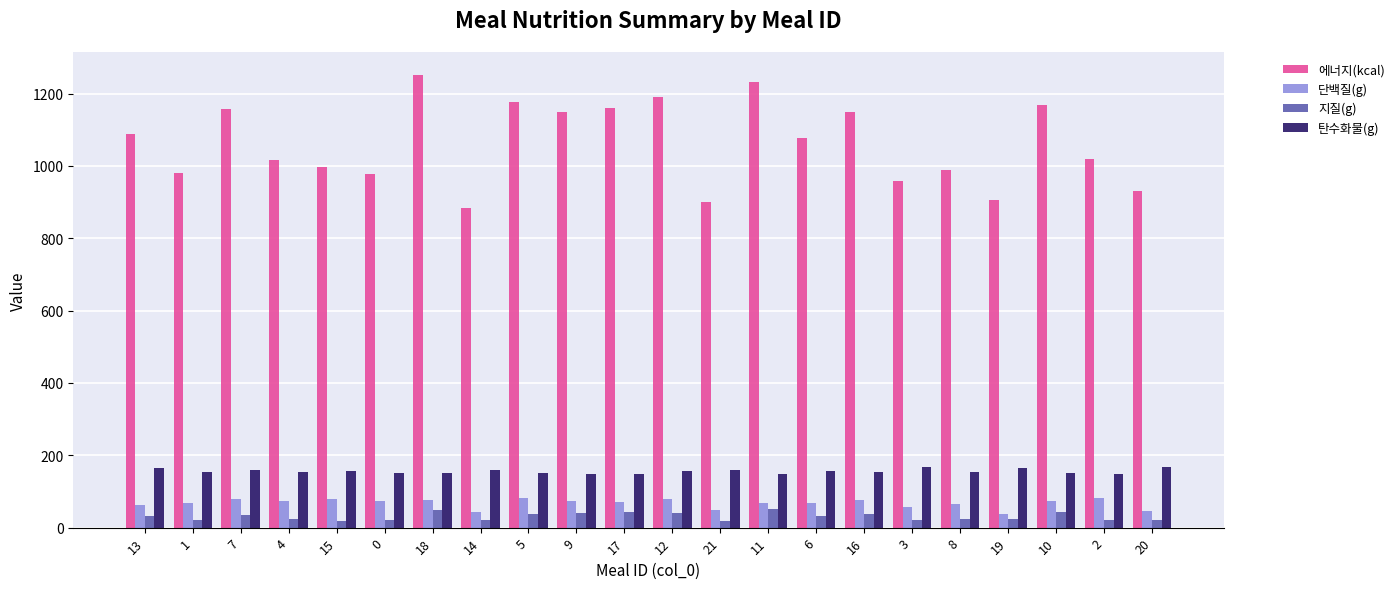

Which series has the widest spread of values?

에너지(kcal)